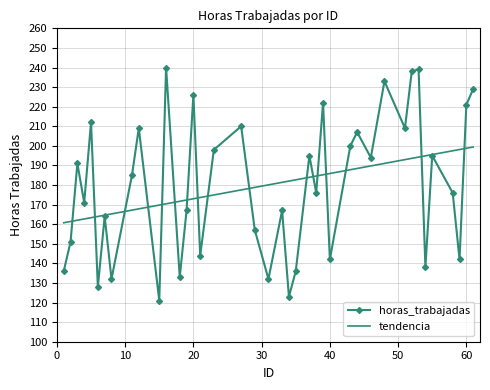

True or false: there are more than 2 points higher than both neighbors.

True